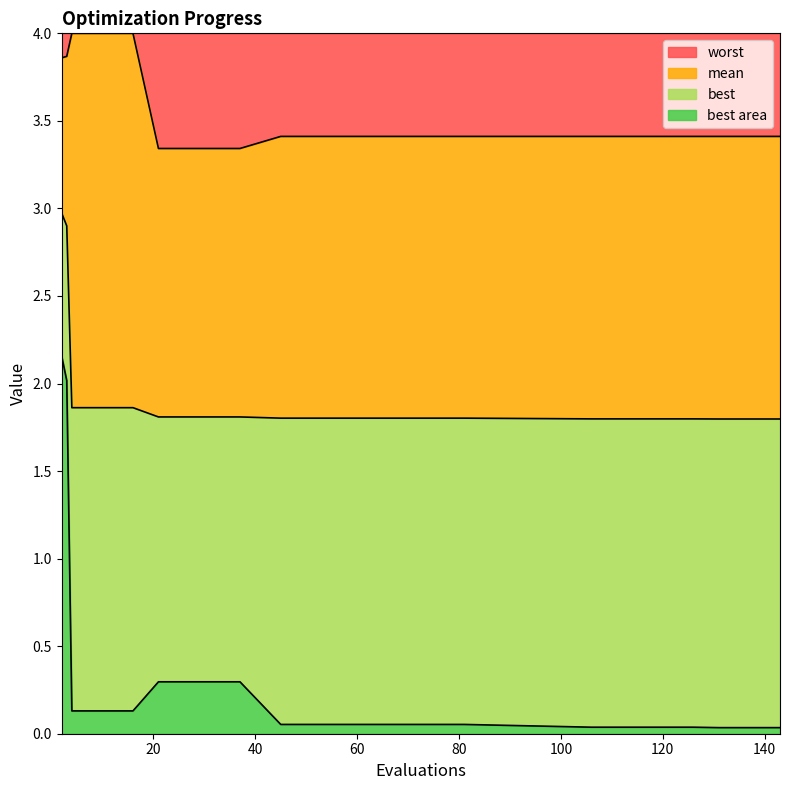

True or false: mean has more than 1 interior local peaks.

False